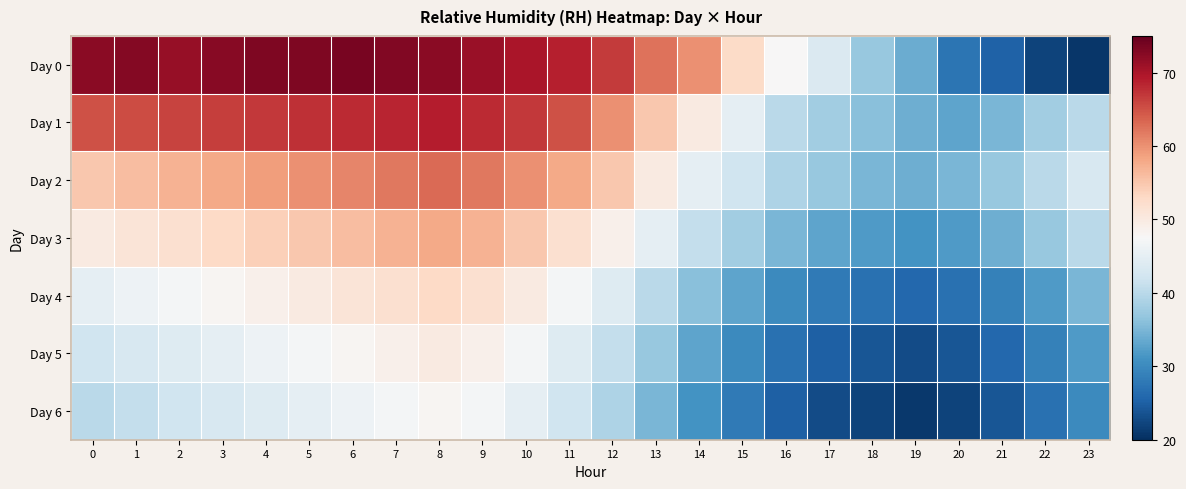

What is the total value across all series at 22?

224.9